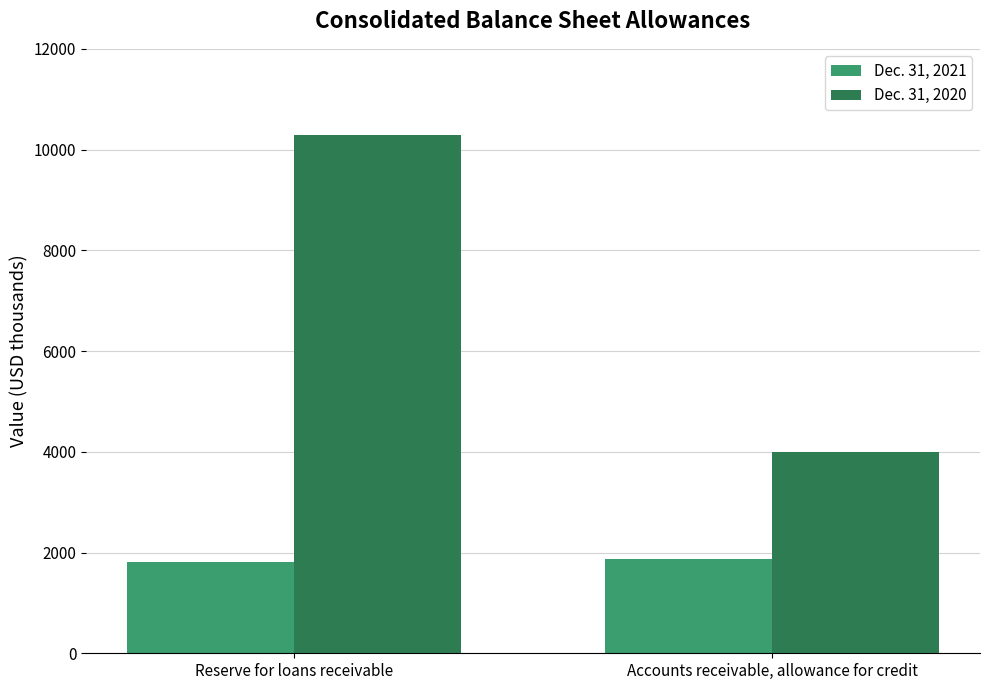

Does the chart contain stacked bars?

No